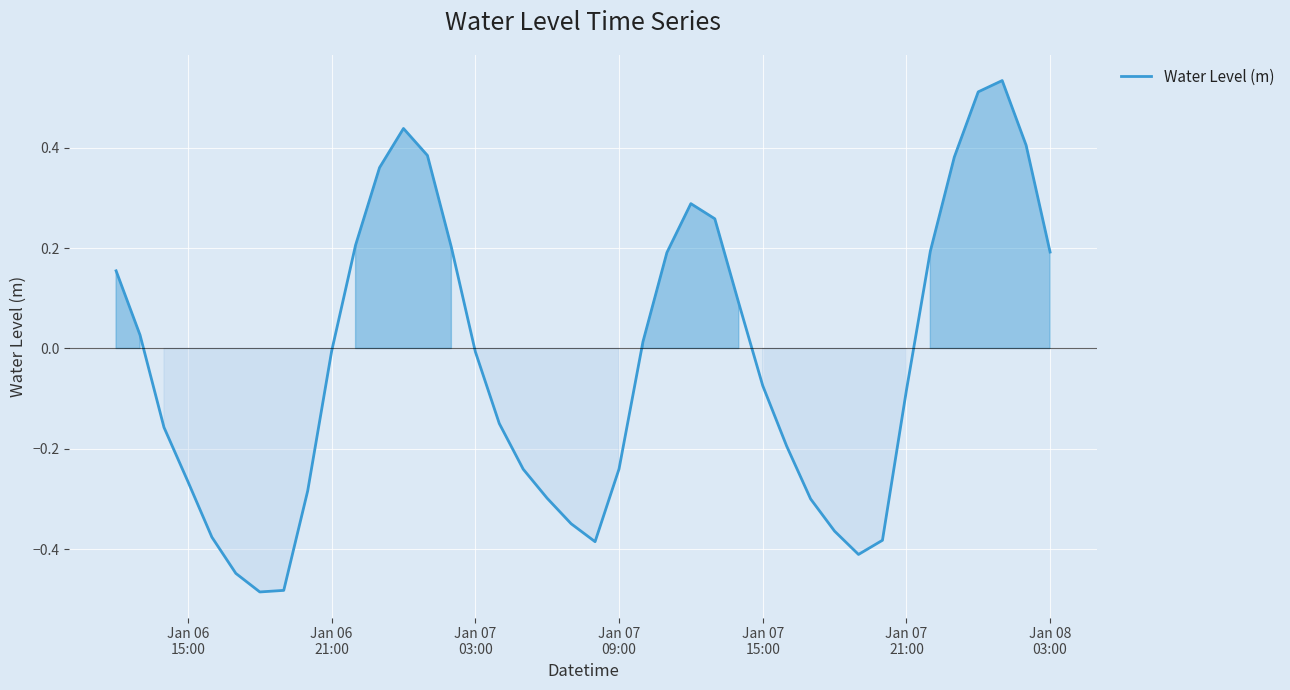

What is the difference between the maximum and minimum values?

1.0